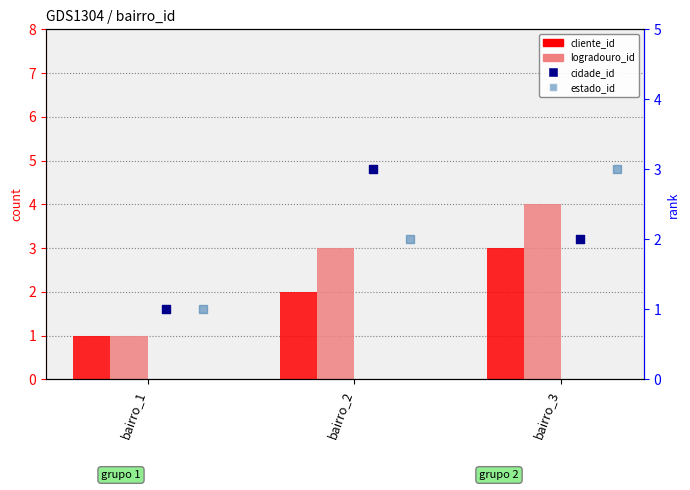

Which series has the largest total across all categories?

logradouro_id